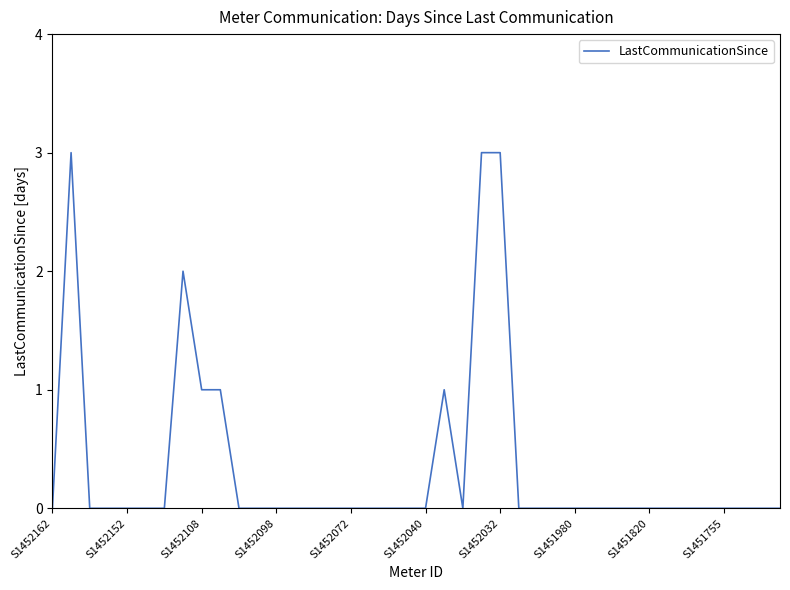

Reading left to right, transcribe all the data shown in this chart.

0	3	0	0	0	0	0	2	1	1	0	0	0	0	0	0	0	0	0	0	0	1	0	3	3	0	0	0	0	0	0	0	0	0	0	0	0	0	0	0